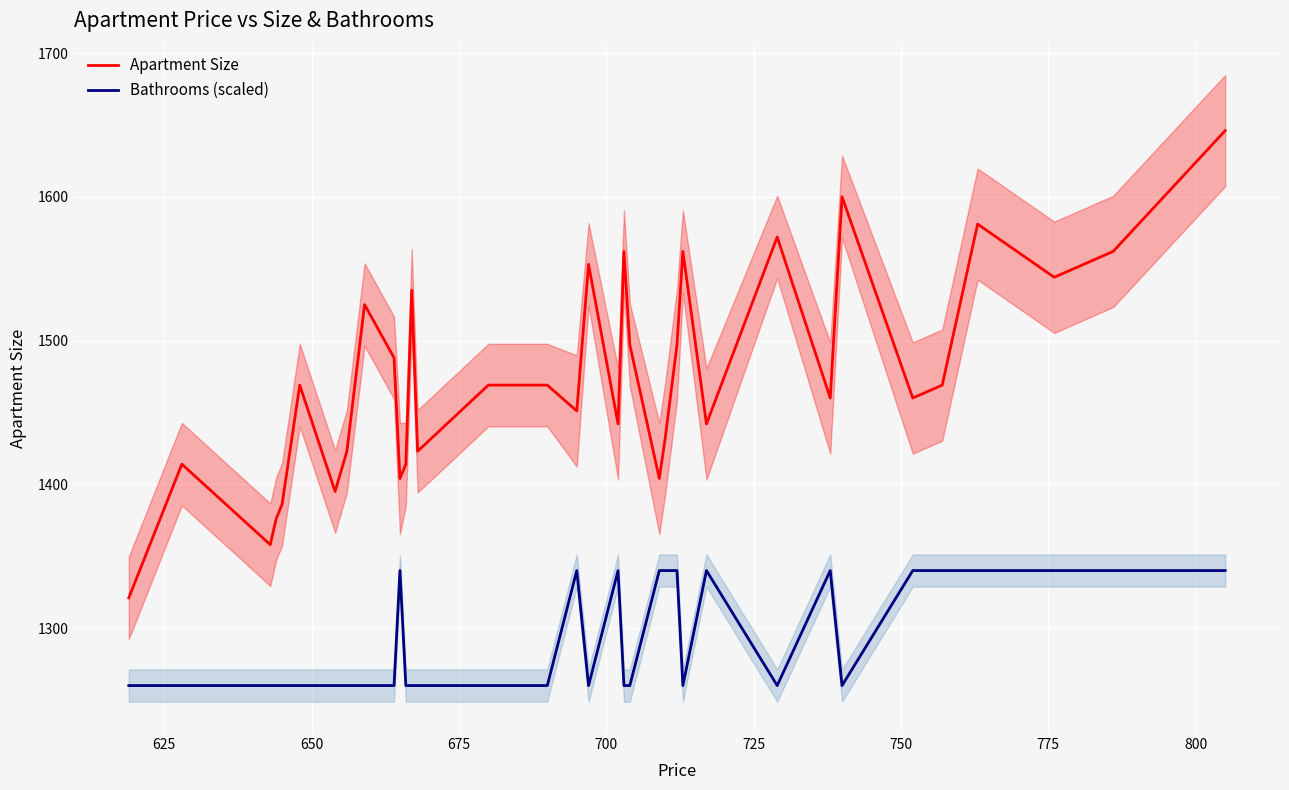

What are all the series names shown in the legend?

Apartment Size, Bathrooms (scaled)